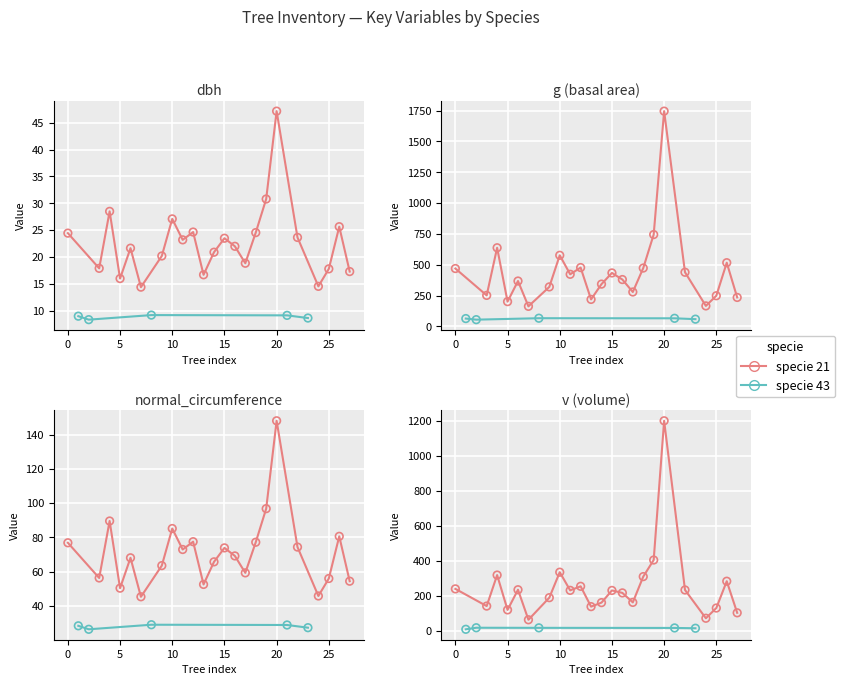

Which series has the widest spread of Y values?

g